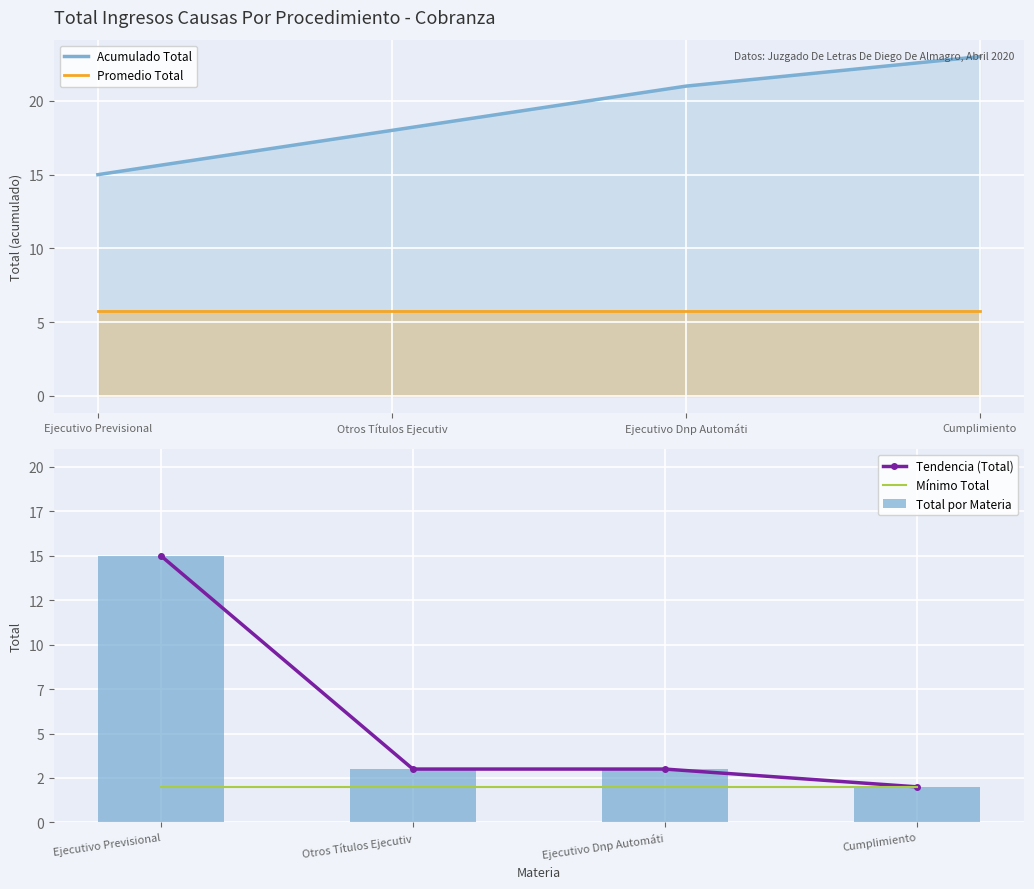

True or false: Total por Materia has a value of 4.8 at Otros Títulos Ejecutiv.

False